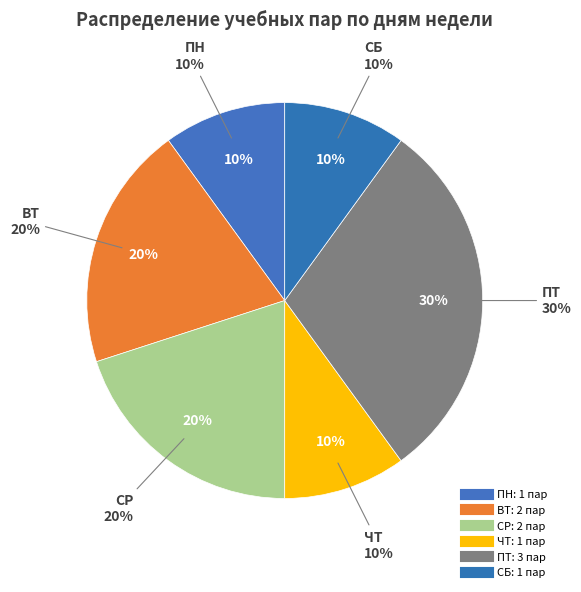

To the nearest percent, what portion does СР represent?

20%